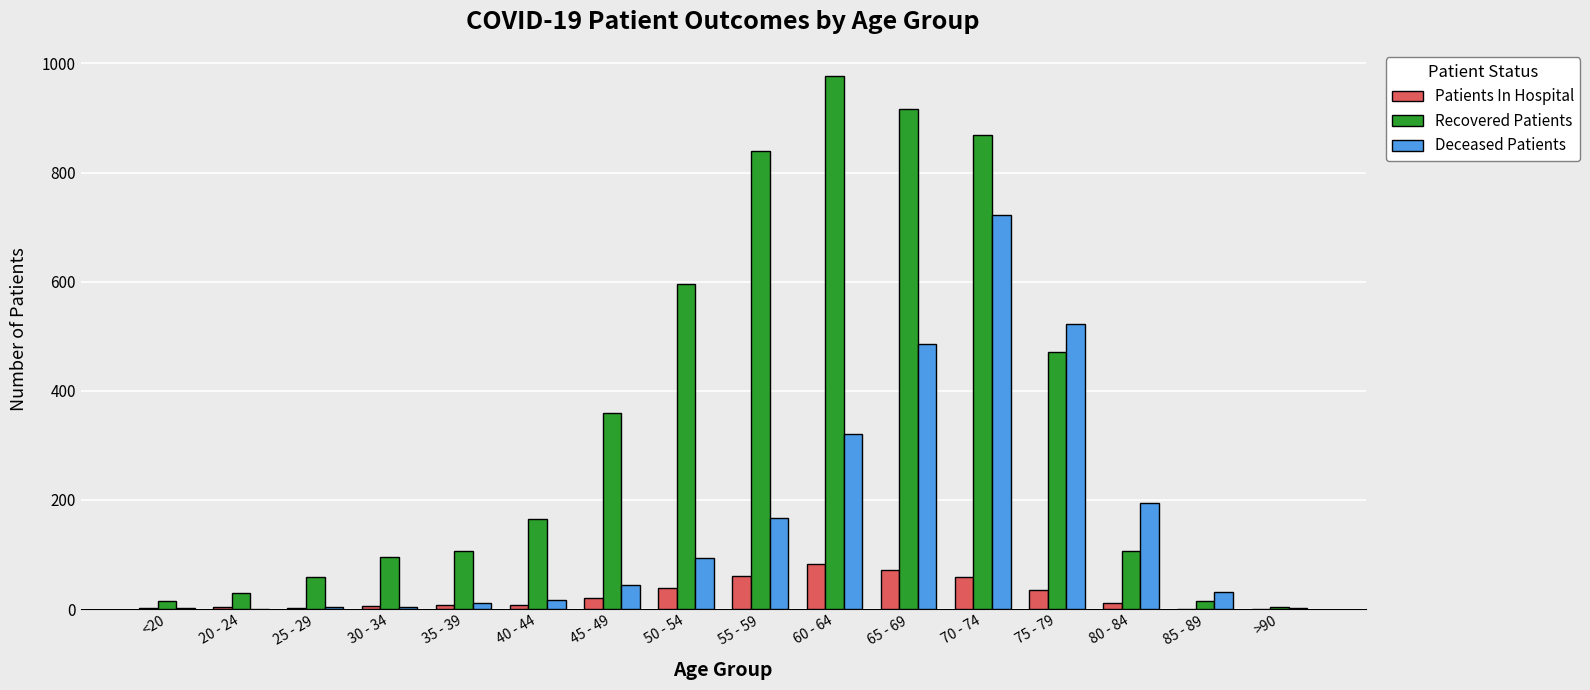

Is it true that Deceased Patients equals 31 at 85 - 89?

True